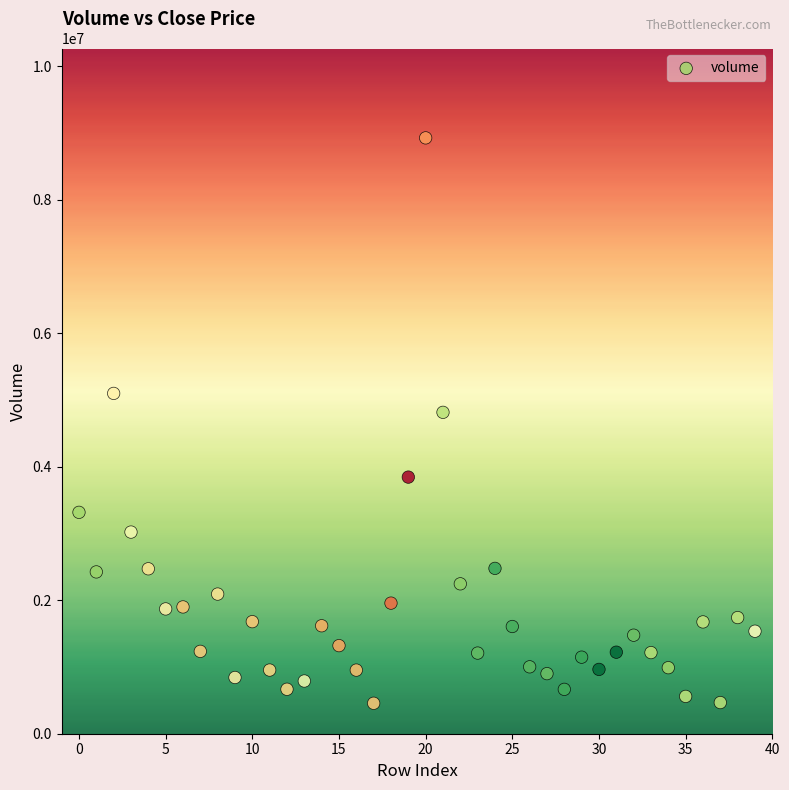

What is the range of Y values (max minus min)?

8471126